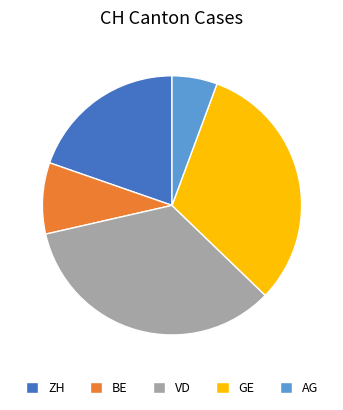

Count the number of slices in the pie.

5